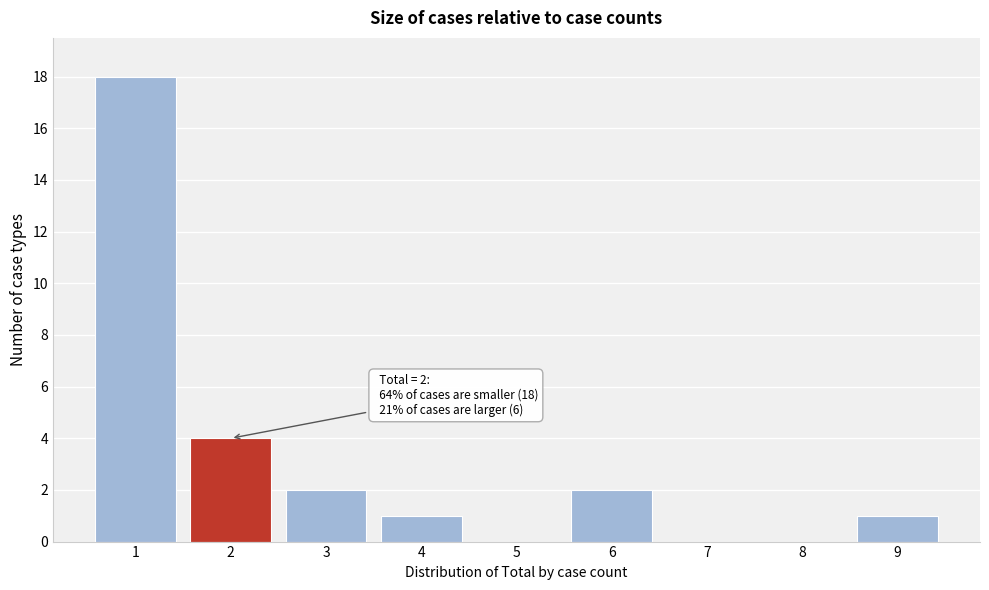

Reading left to right, list all the values displayed in this chart.

1=18	2=4	3=2	4=1	5=0	6=2	7=0	8=0	9=1